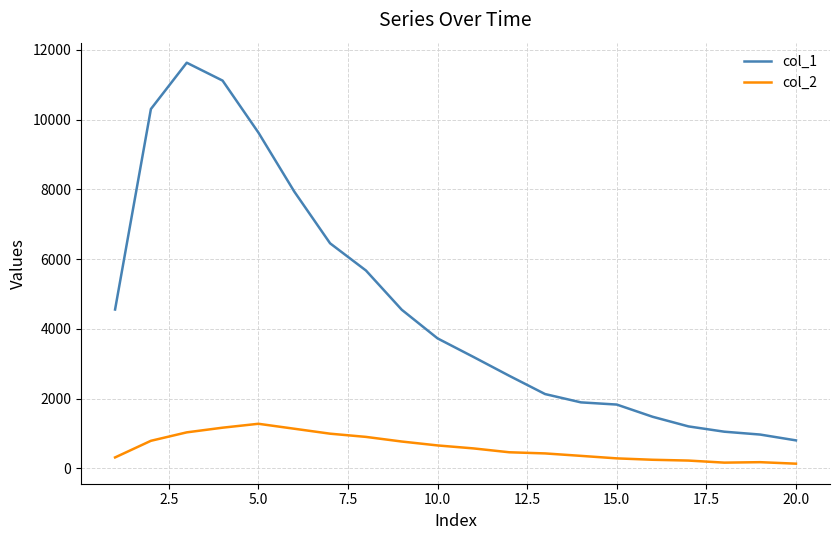

Which series has the widest spread of values?

col_1